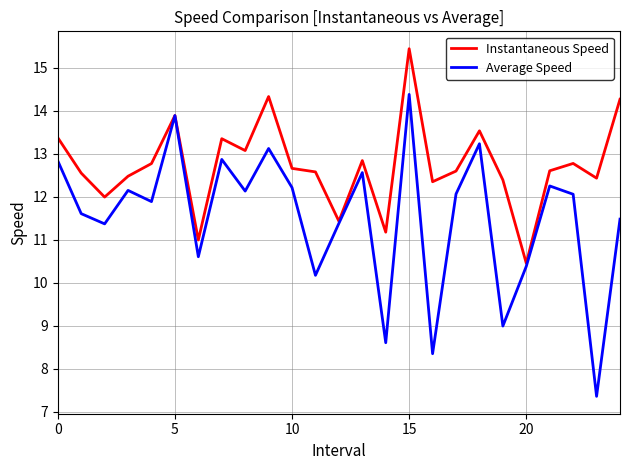

Which series has the largest range (max minus min)?

Average Speed